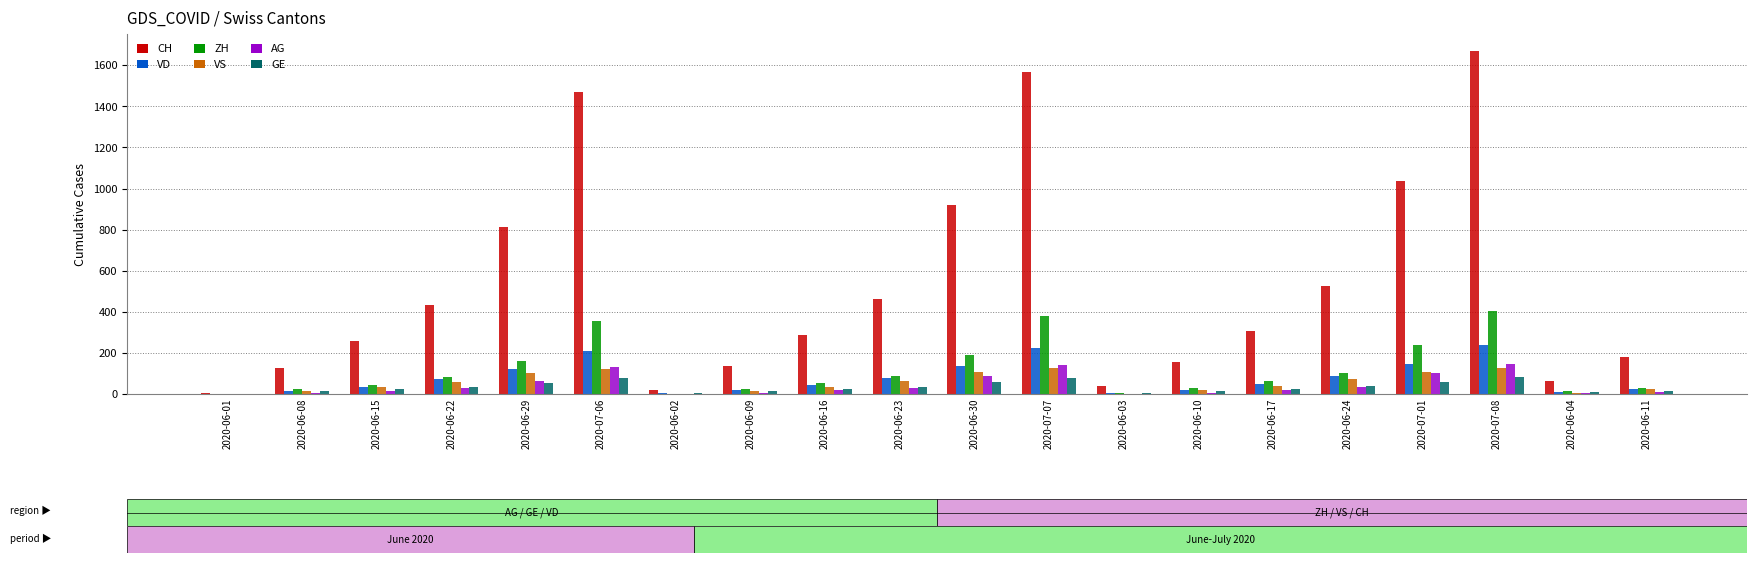

How many data points does each series have?

20